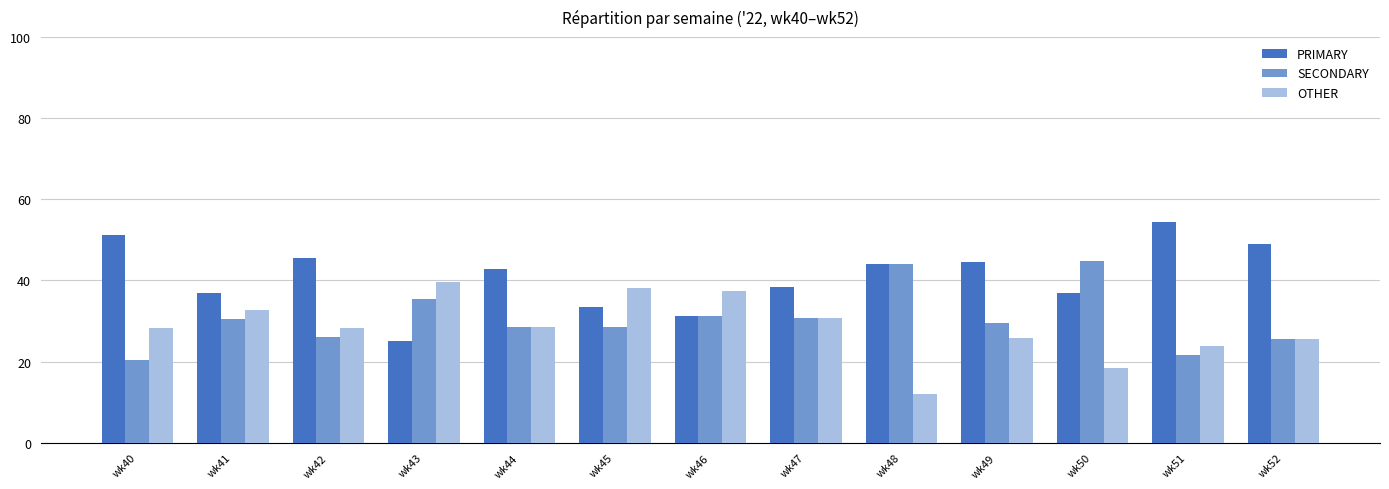

What are all the series names shown in the legend?

PRIMARY, SECONDARY, OTHER